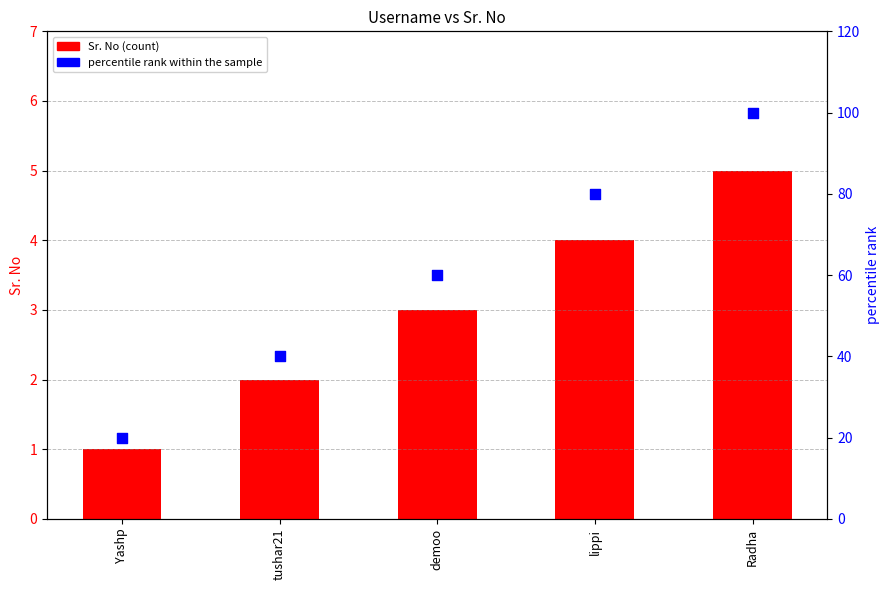

At how many categories does at least one series exceed 75?

2